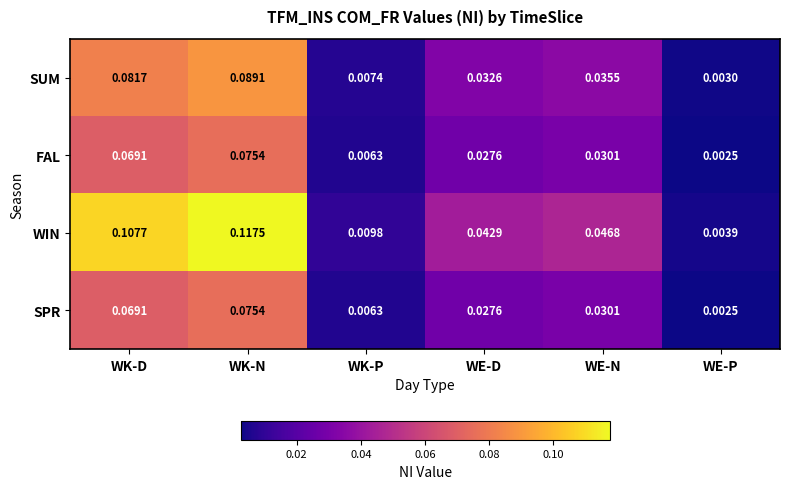

Which label corresponds to the largest value in the chart?

WK-N